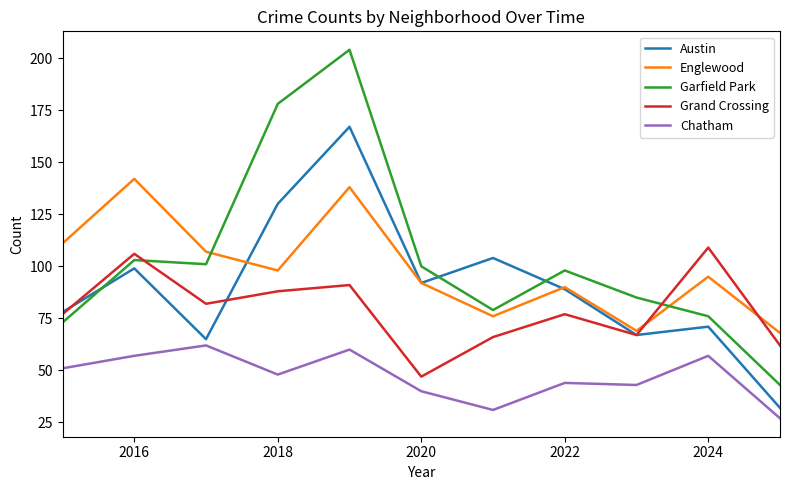

Reading left to right, list all the values displayed in this chart.

Austin: 78	99	65	130	167	92	104	89	67	71	32
Englewood: 111	142	107	98	138	92	76	90	69	95	68
Garfield Park: 73	103	101	178	204	100	79	98	85	76	43
Grand Crossing: 77	106	82	88	91	47	66	77	67	109	62
Chatham: 51	57	62	48	60	40	31	44	43	57	27